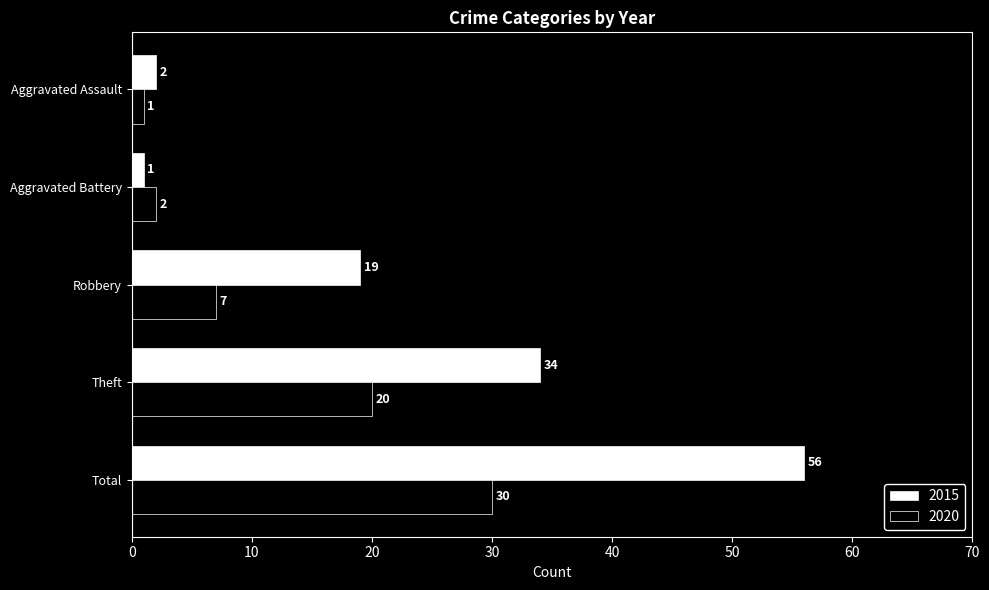

The value of 2020 at Robbery is 12. True or false?

False